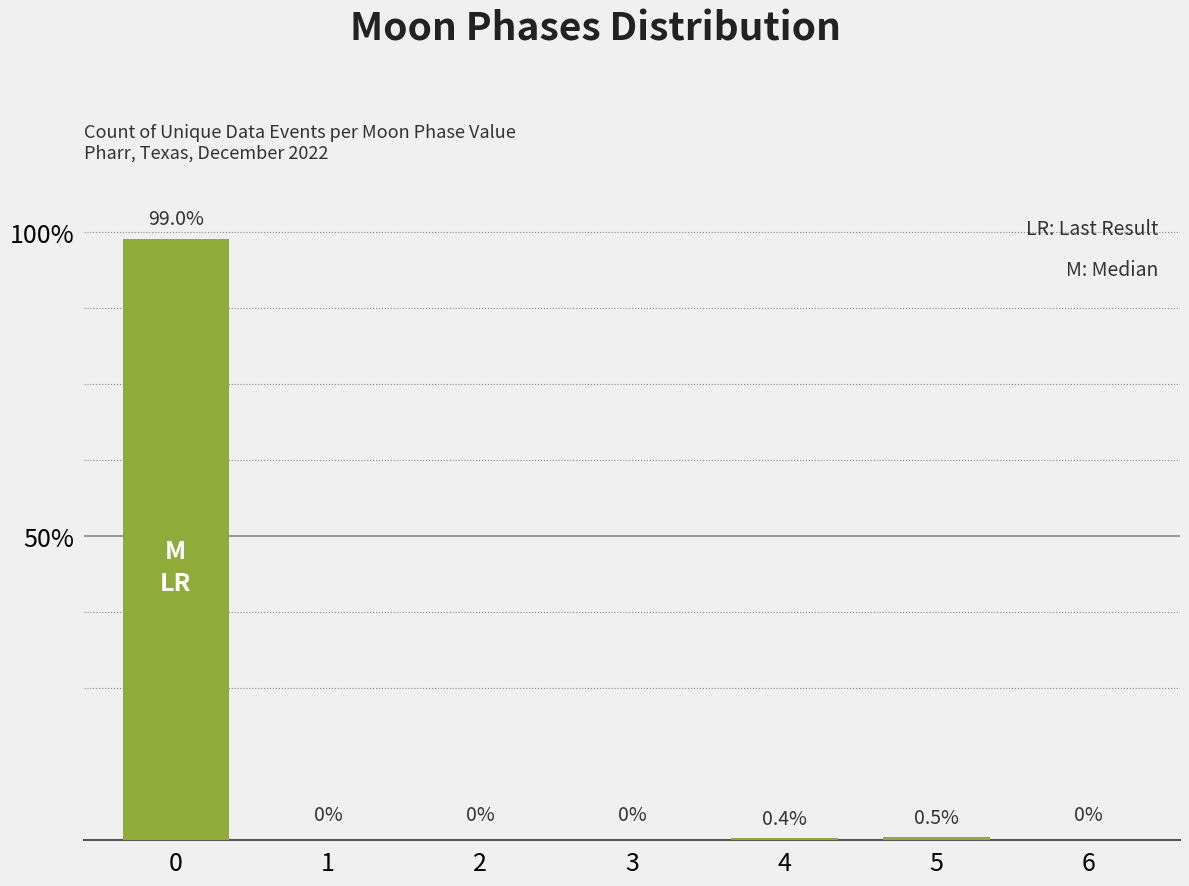

Where is the data nearest to the value 49?

5